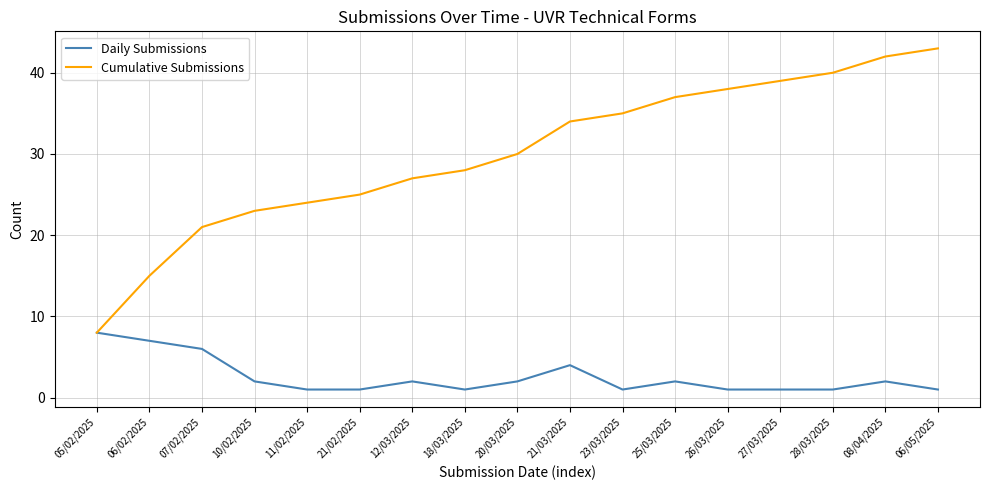

At 18/03/2025, list the series in order from smallest to largest.

Daily Submissions, Cumulative Submissions